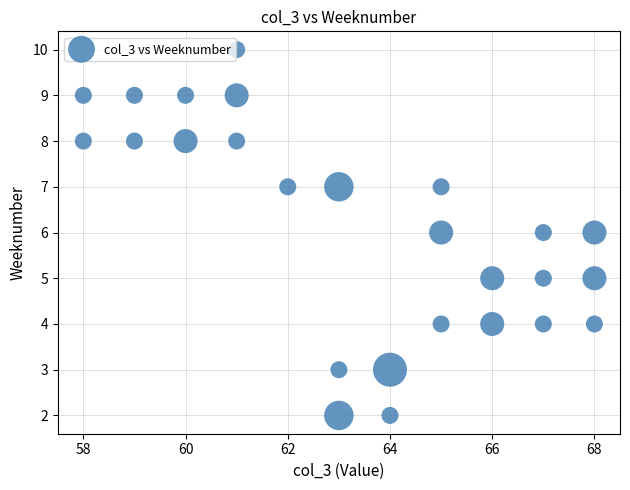

What is the range of Y values (max minus min)?

8